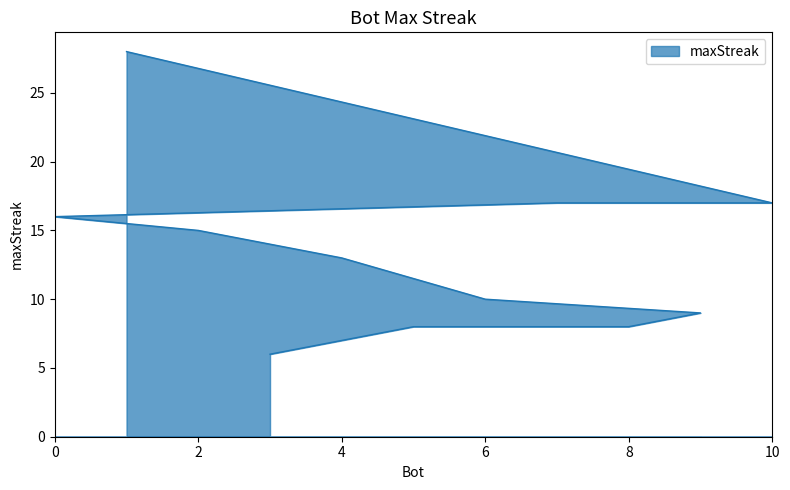

Where is the data nearest to the value 17?

10